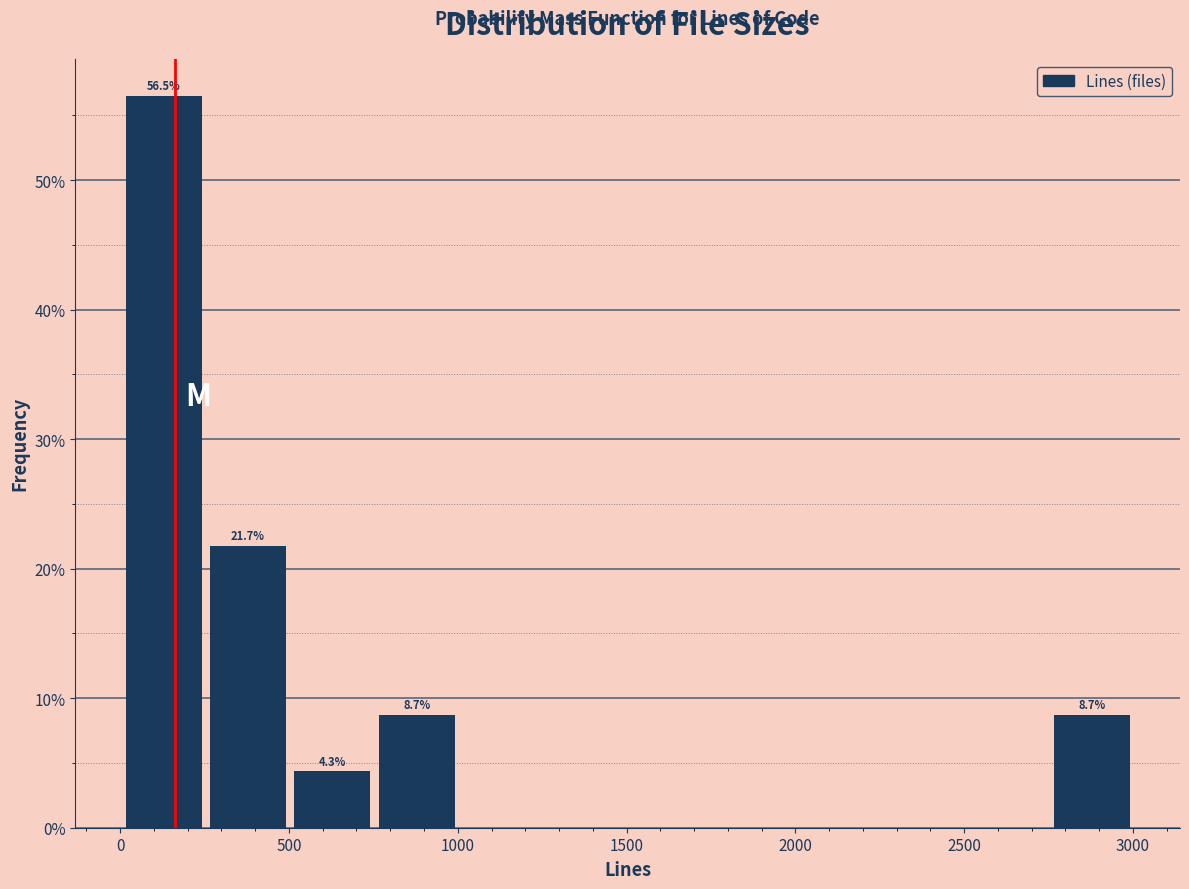

Which range on the x-axis has the tallest bar?

0 to 250